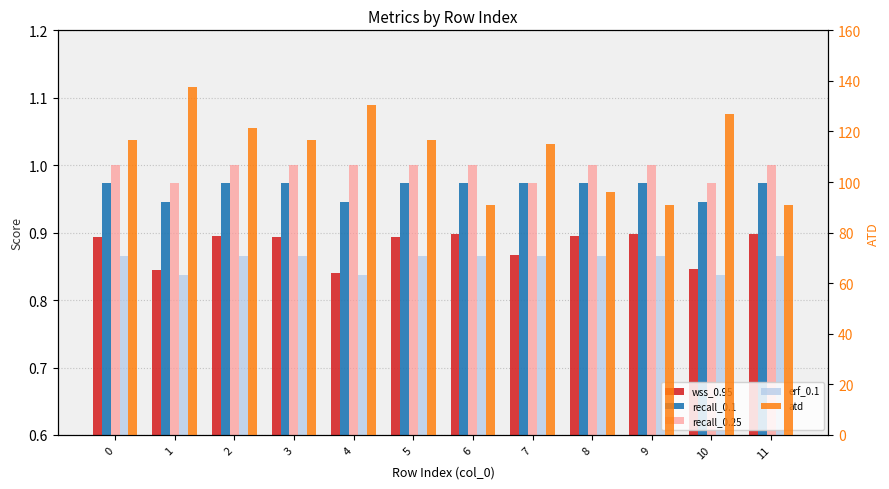

Between 3 and 10, which series saw the biggest shift?

atd